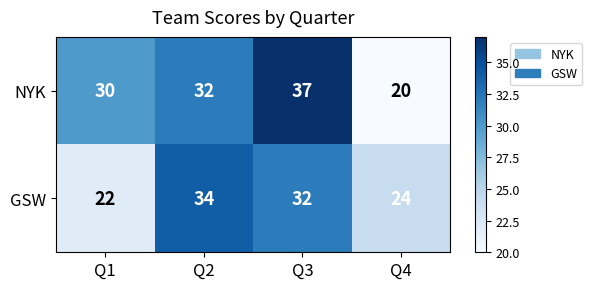

Between Q1 and Q4, which series saw the biggest shift?

NYK